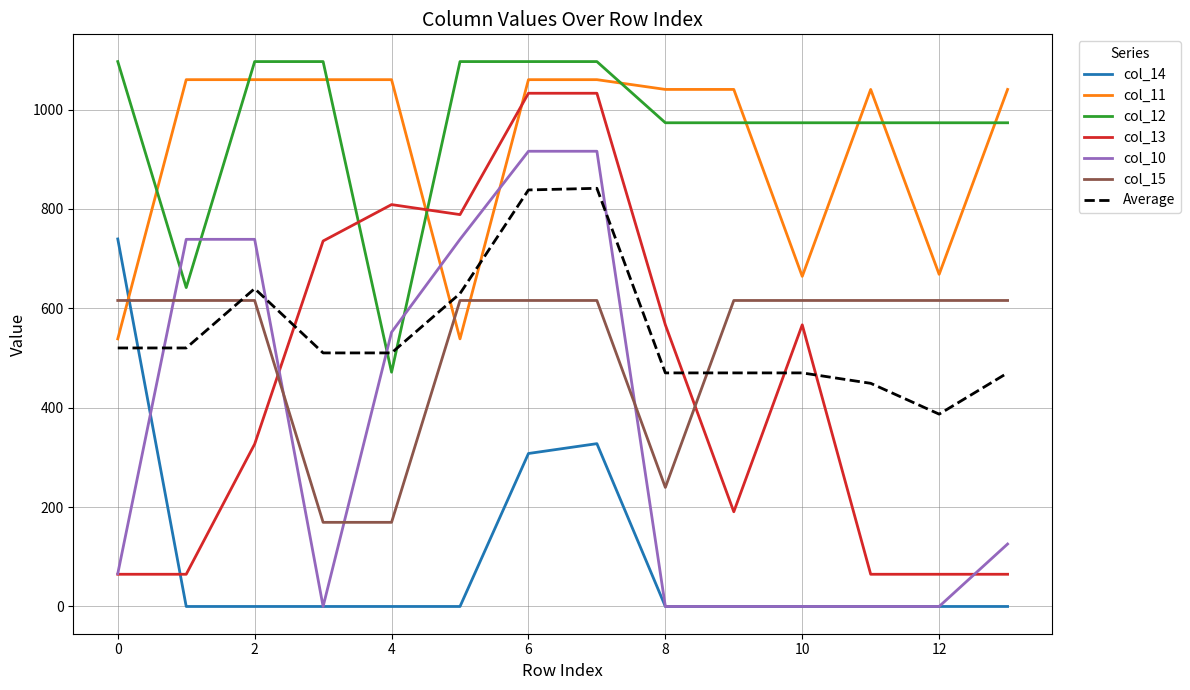

What is the maximum value shown in the chart?

1096.7